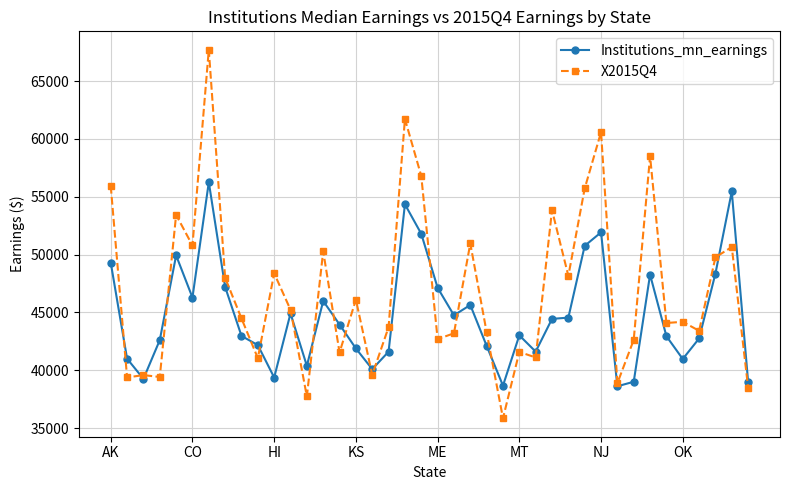

Which series has the widest spread of values?

X2015Q4